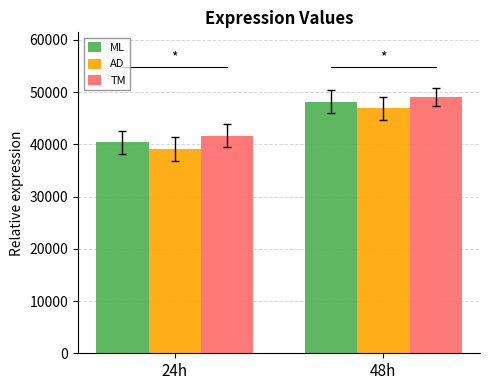

How many bars are there in total?

6